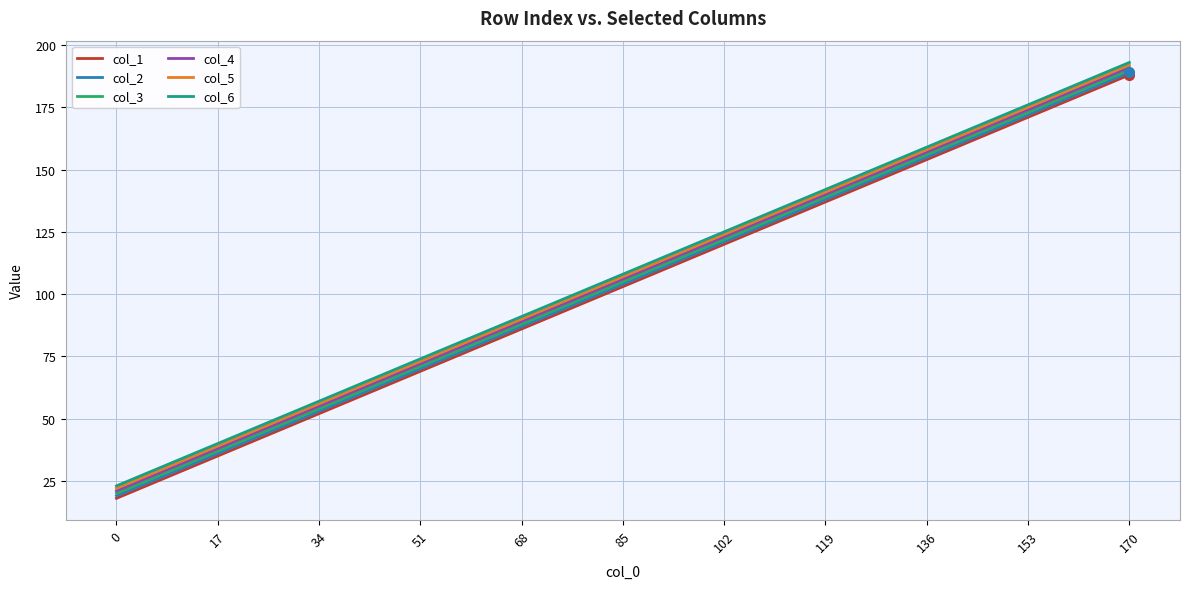

True or false: col_1 has a value of 80 at 119.

False